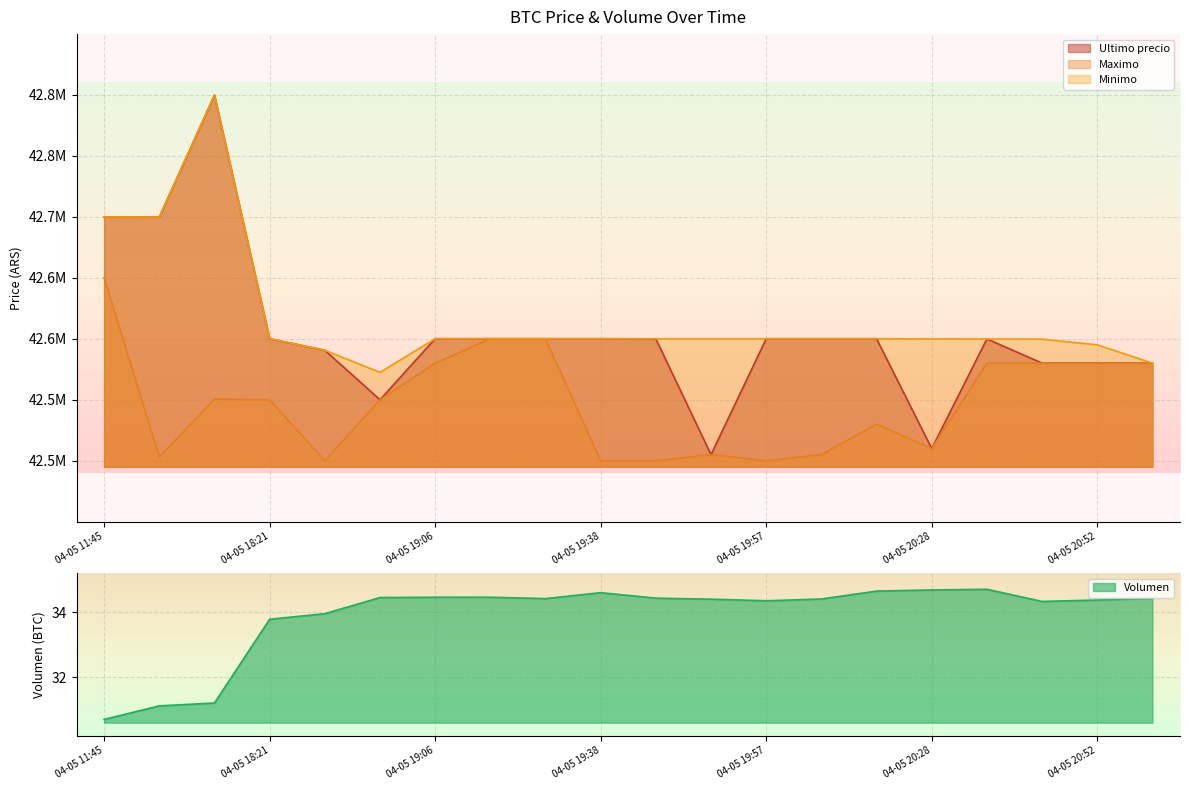

Reading left to right, what are all the values shown in this chart?

Ultimo precio: 42699809.0	42699652.0	42799603.0	42600000.0	42590528.0	42550000.0	42600000.0	42599999.0	42600000.0	42600000.0	42599821.0	42505000.0	42599989.0	42600000.0	42599989.0	42510020.0	42599821.0	42580000.0	42580000.0	42580001.0
Maximo: 42650000.0	42503040.0	42550570.0	42550000.0	42500020.0	42550000.0	42580000.0	42599999.0	42599999.0	42500030.0	42500030.0	42505000.0	42500030.0	42505000.0	42530010.0	42510020.0	42580000.0	42580000.0	42580000.0	42580000.0
Minimo: 42699808.0	42699652.0	42799603.0	42600000.0	42590528.0	42572453.8	42600000.0	42600000.0	42600000.0	42600000.0	42599989.0	42599989.0	42599989.0	42600000.0	42599989.0	42599833.0	42599821.0	42599664.0	42595000.0	42580001.0
Volumen: 30.7	31.1	31.2	33.8	34.0	34.5	34.5	34.5	34.4	34.6	34.4	34.4	34.4	34.4	34.7	34.7	34.7	34.3	34.4	34.4